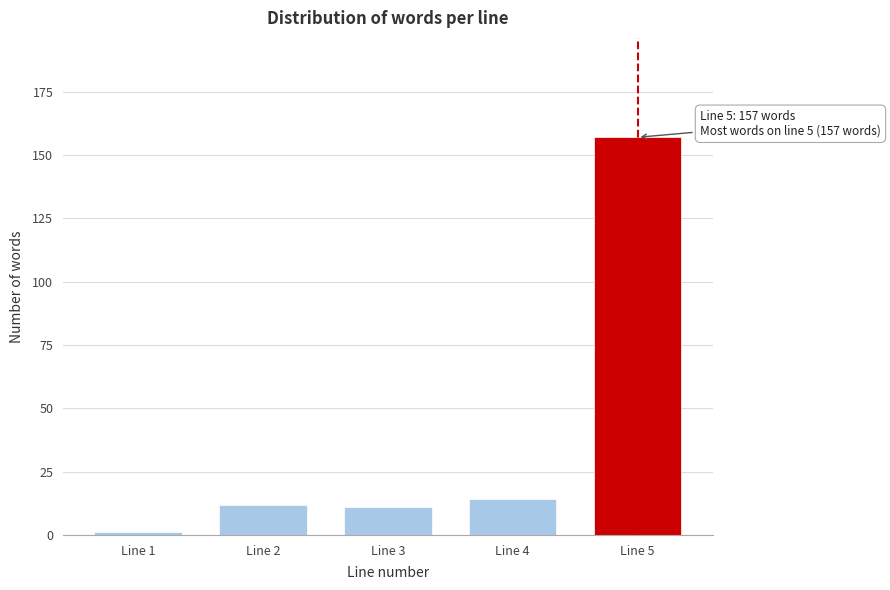

Reading left to right, list all the values displayed in this chart.

1	12	11	14	157